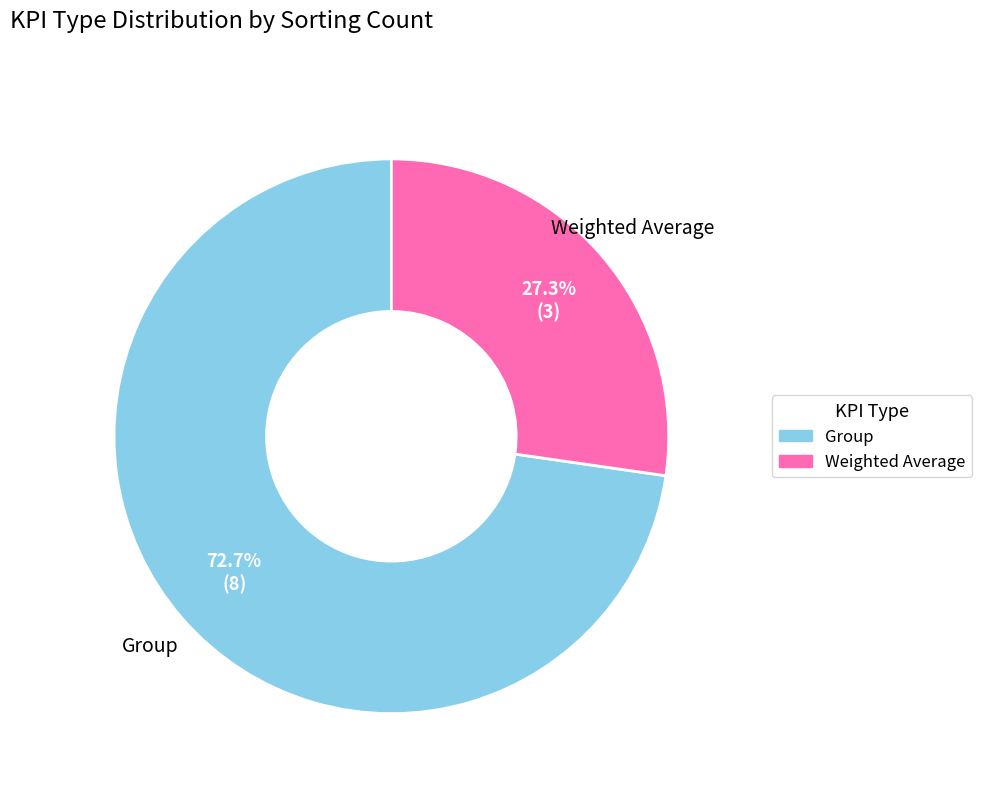

To the nearest percent, what percentage of the pie is Group?

73%